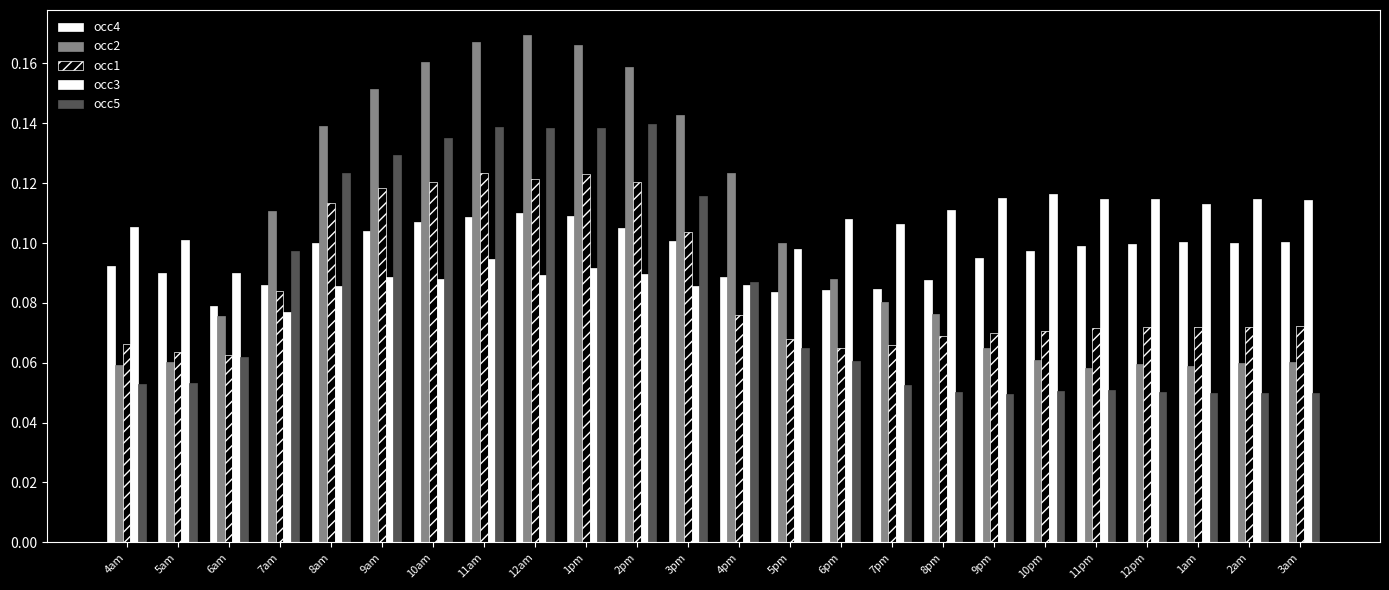

At which category is the sum across all series the highest?

11am